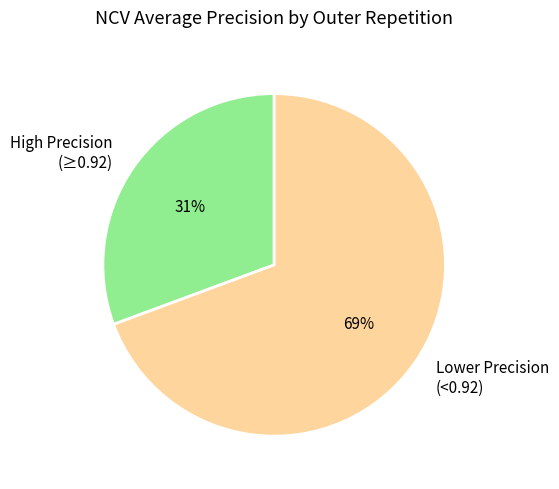

Is the sum of Lower Precision (<0.92) and High Precision (≥0.92) greater than half?

Yes